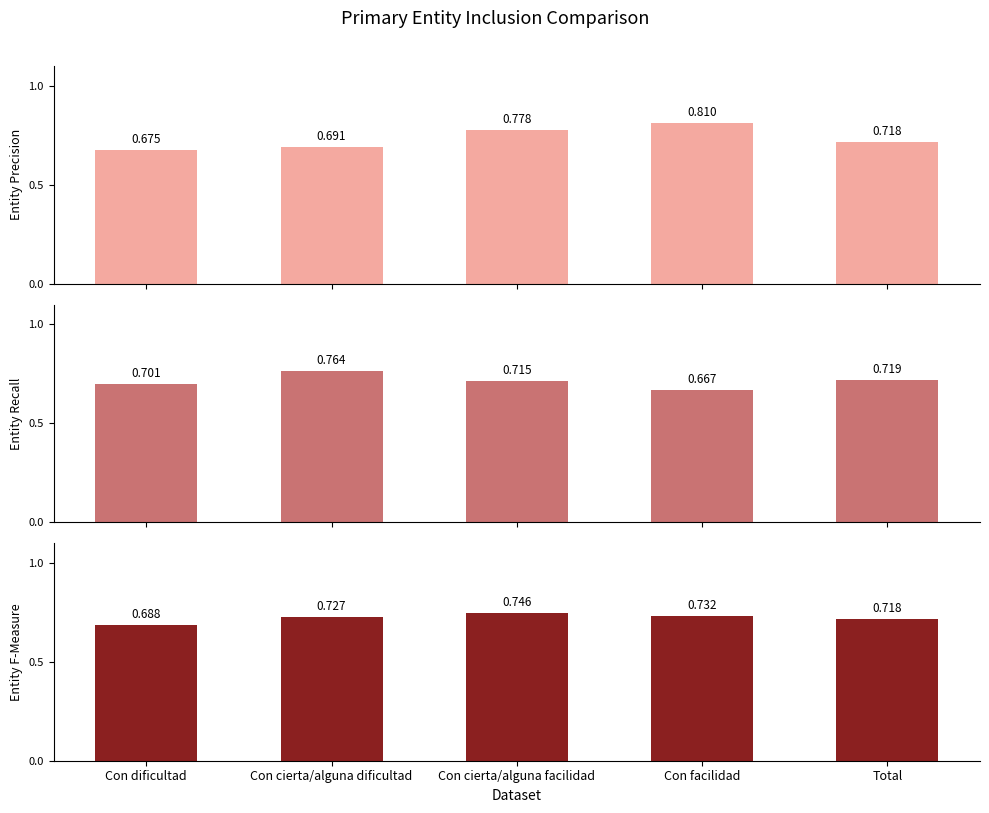

What is the total value across all series at Con cierta/alguna facilidad?

2.2